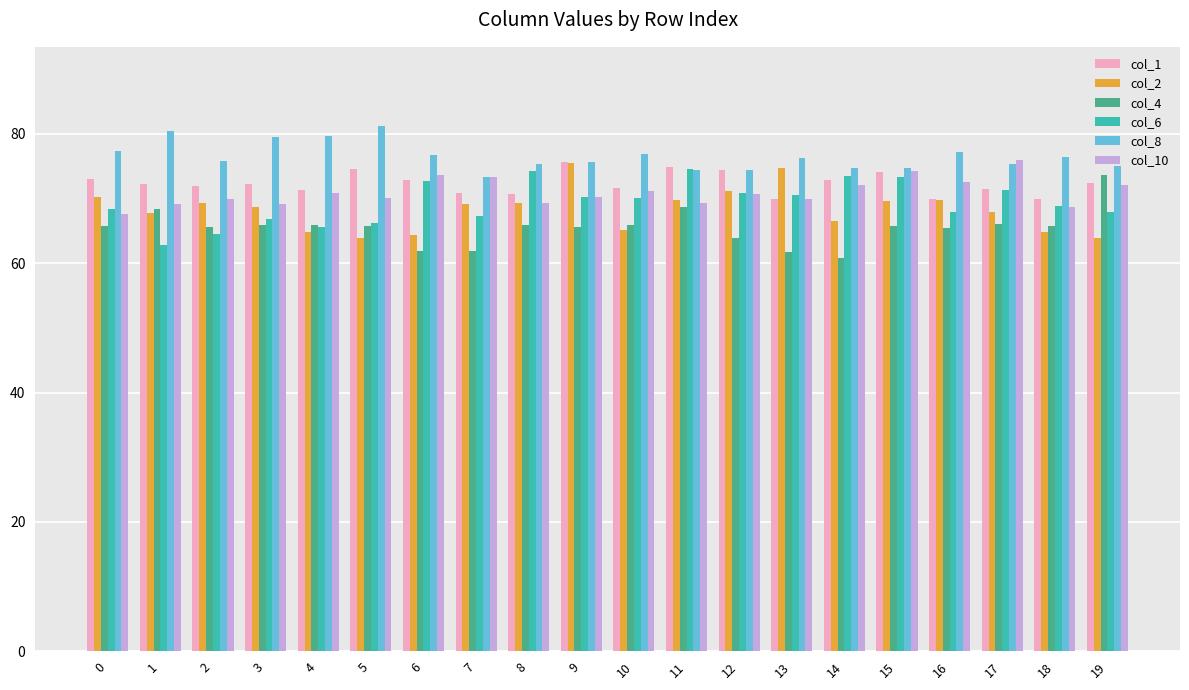

How many categories are shown in the chart?

20